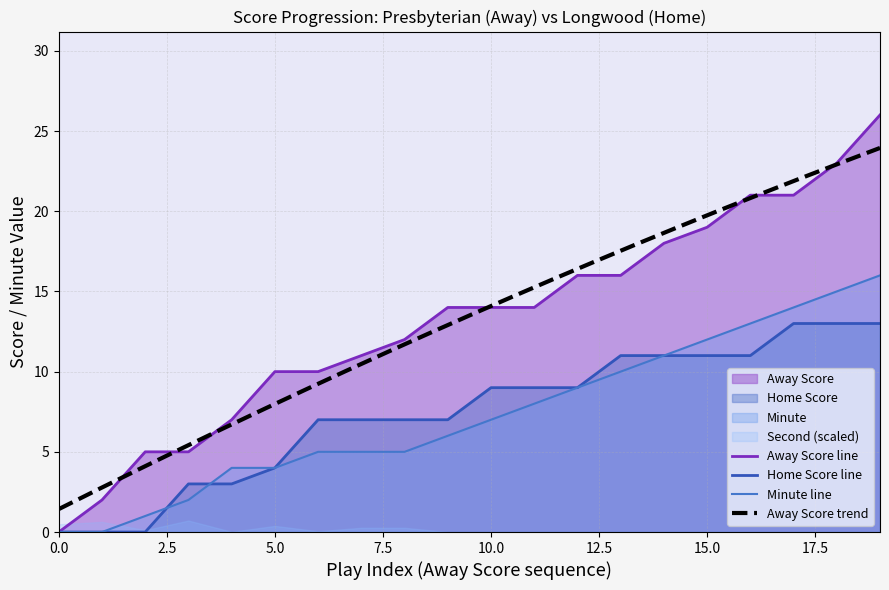

Is it true that Away Score line equals 6 at 10.0?

False